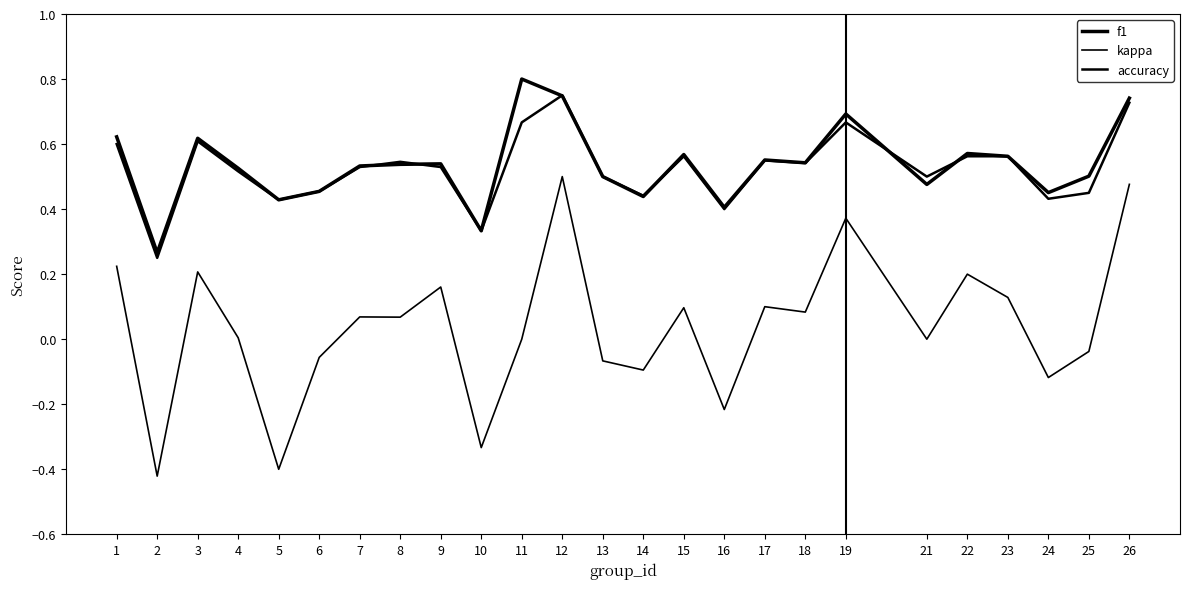

Is the value of kappa at 1 greater than the value of accuracy at 18?

No